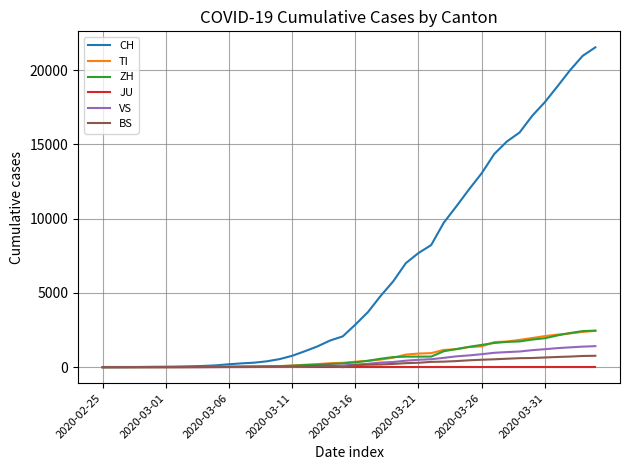

Is this an area chart (filled region under the line)?

No